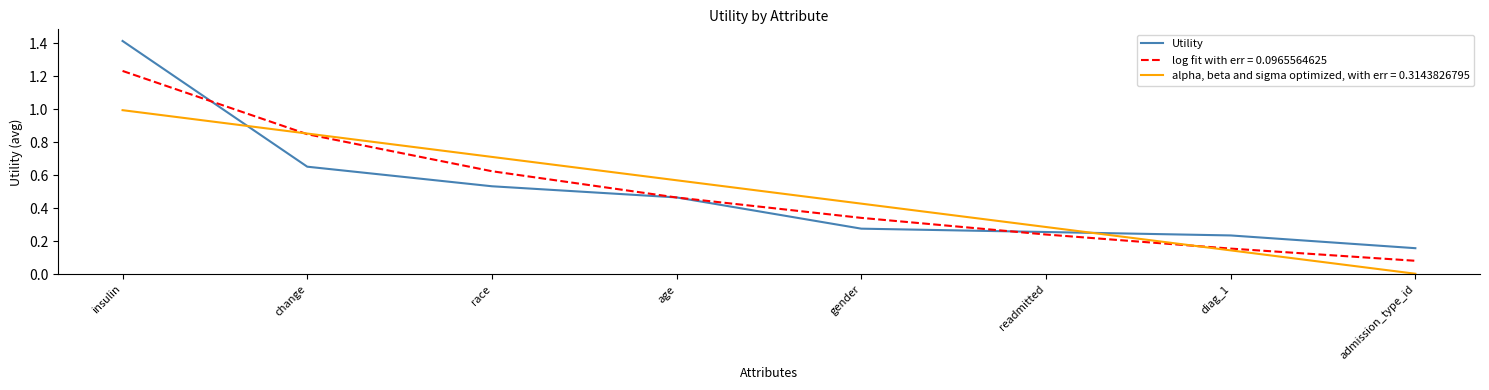

Is this an area chart (filled region under the line)?

No